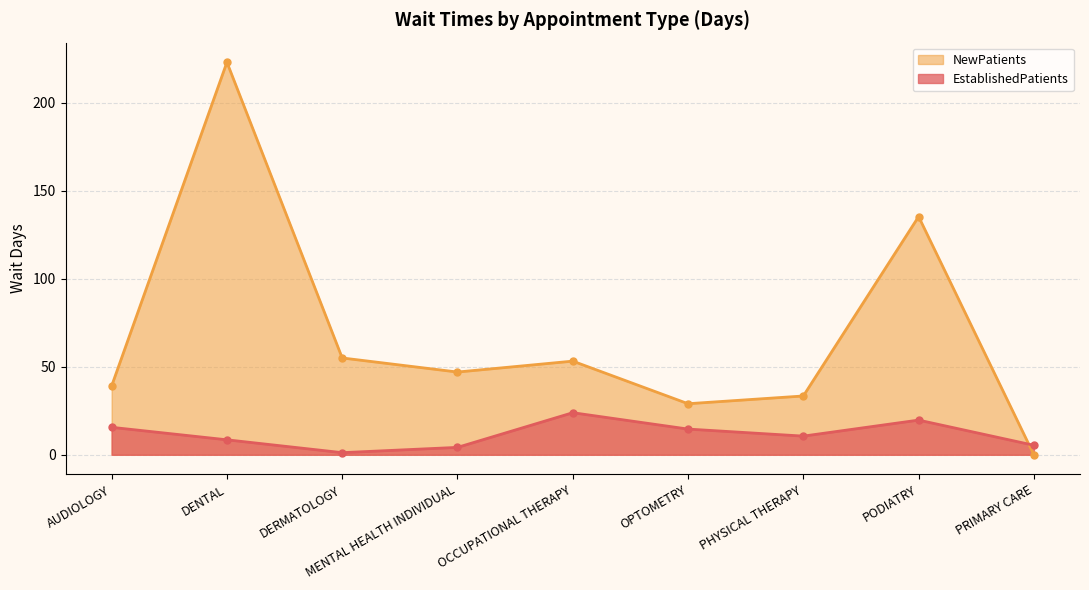

Between AUDIOLOGY and PODIATRY, which is larger?

PODIATRY